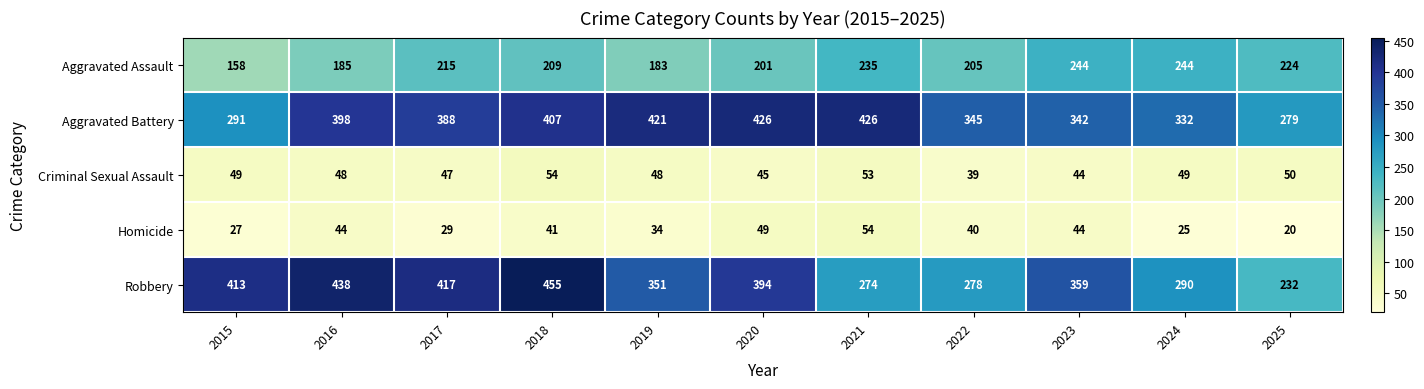

Where does the Robbery series first go above 359?

2015